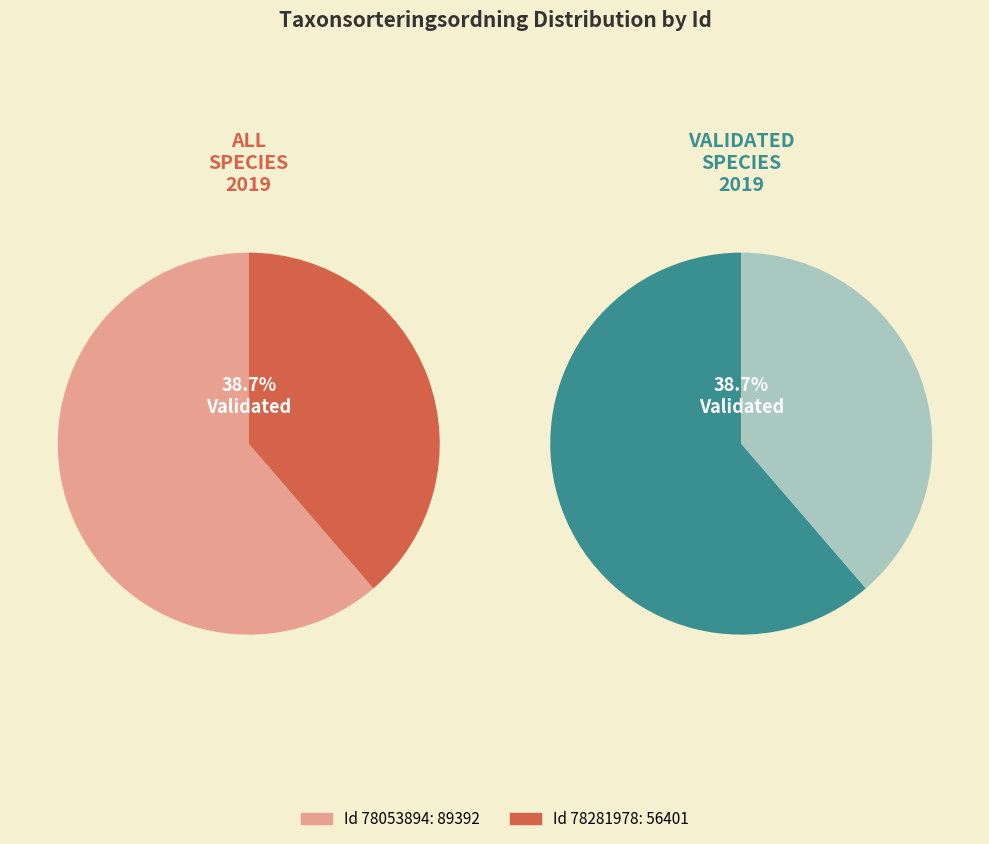

What percentage is NOT represented by 78053894?

38.7%